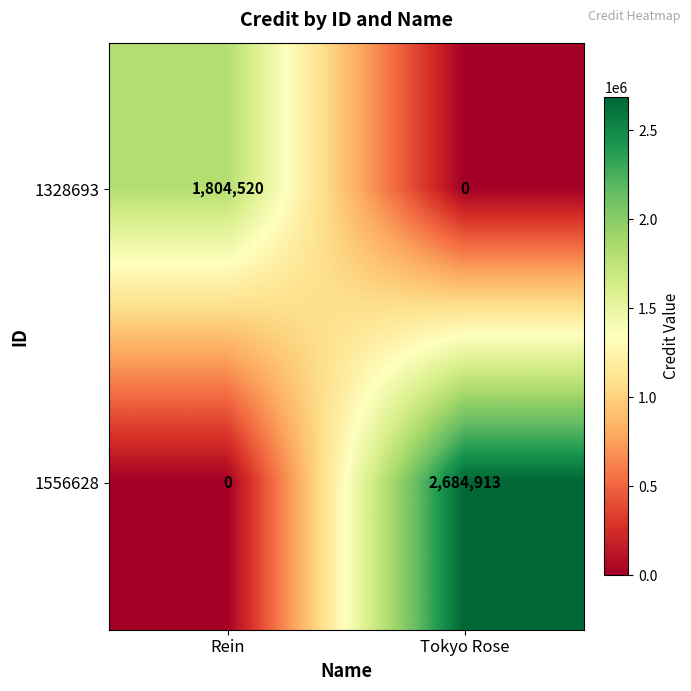

True or false: 1556628 has a value of 1878226 at Tokyo Rose.

False